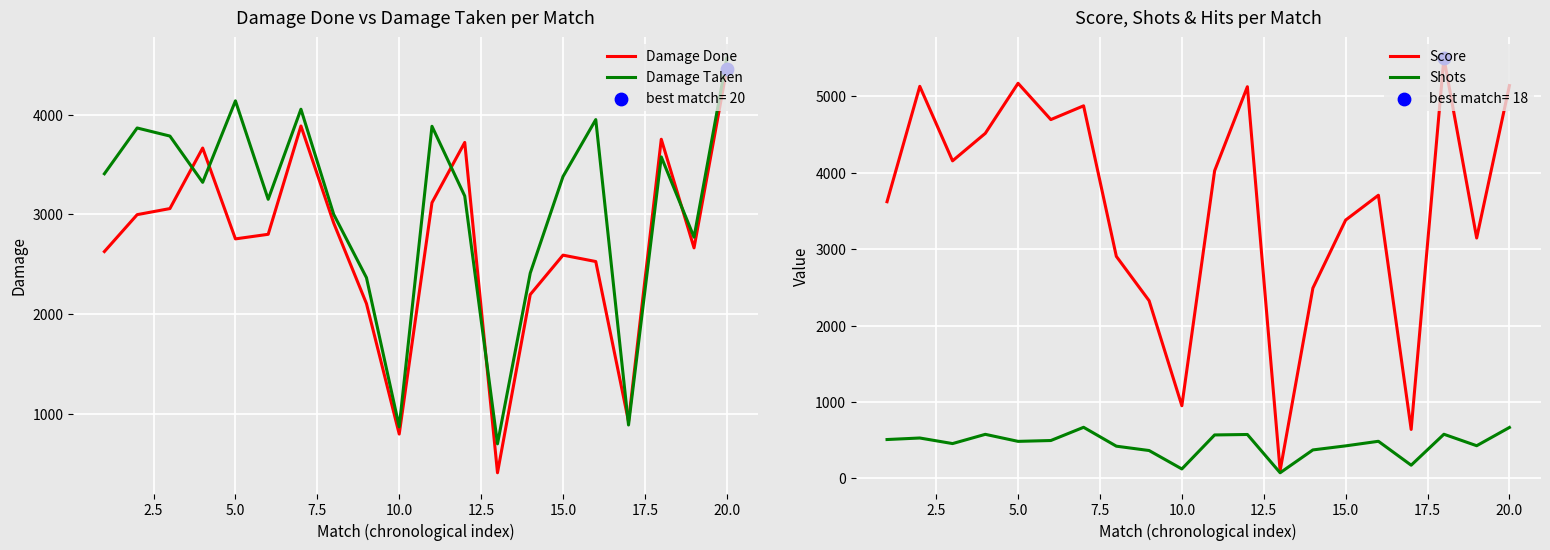

What is the highest value of the Damage Done series?

4462